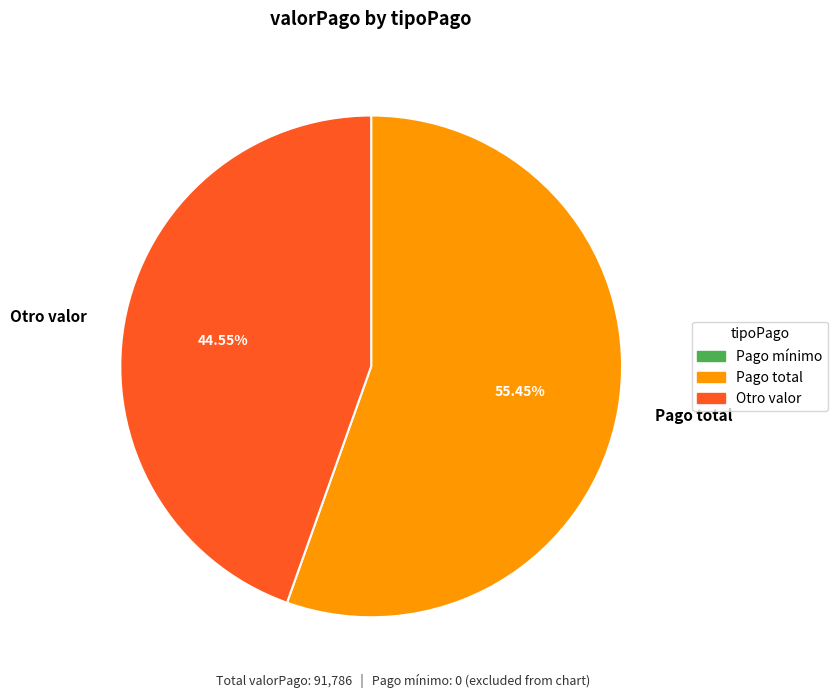

How many slices are in this pie chart?

2